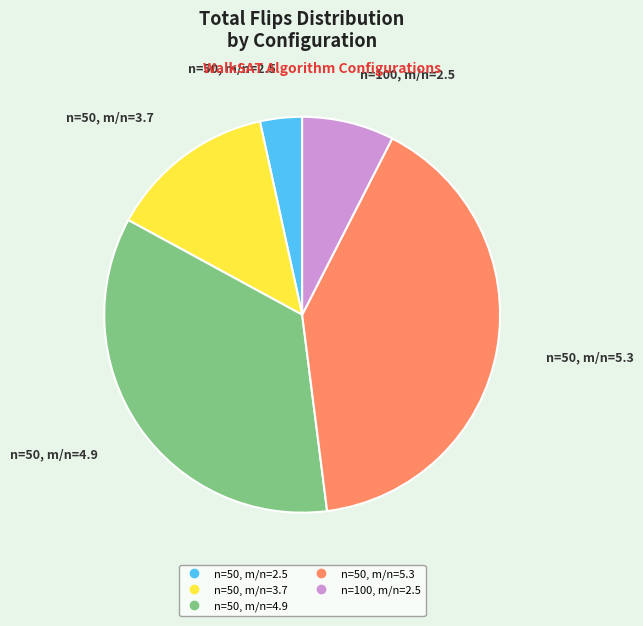

How many slices are in this pie chart?

5